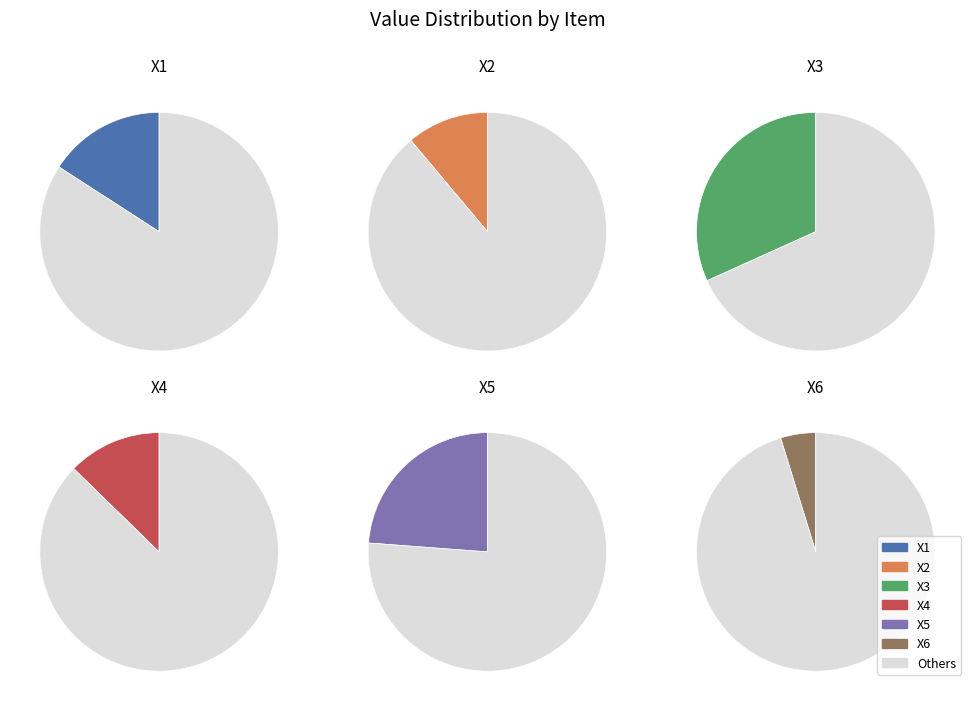

How many slices are in this pie chart?

6